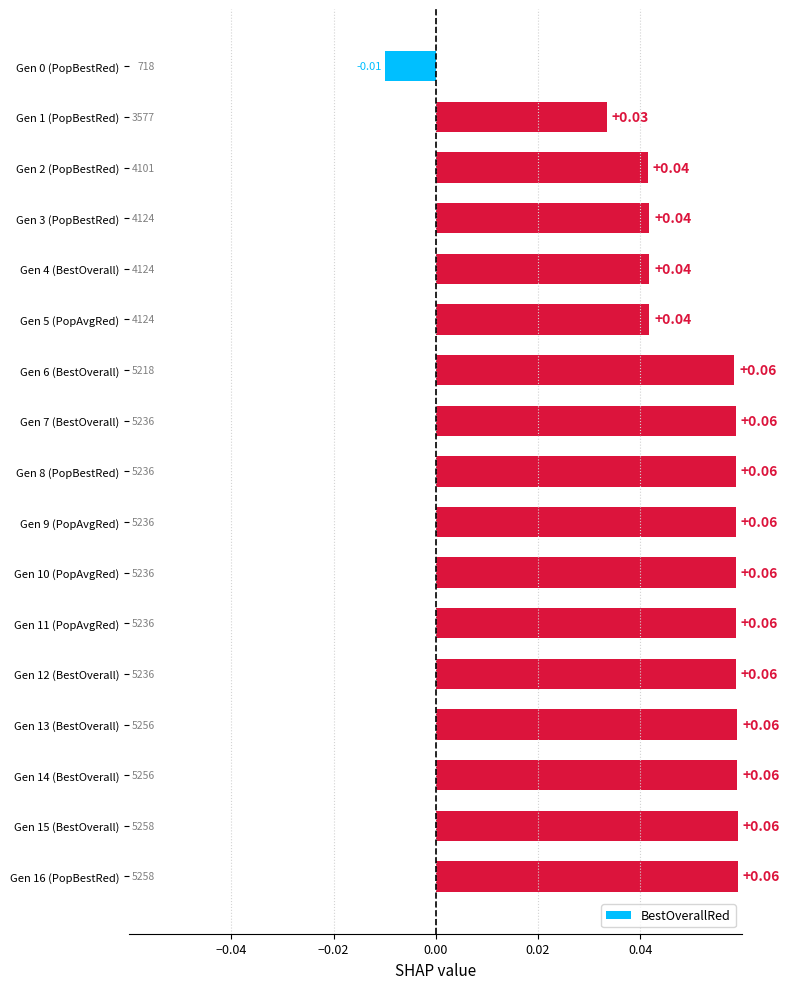

How many values are below 0?

1